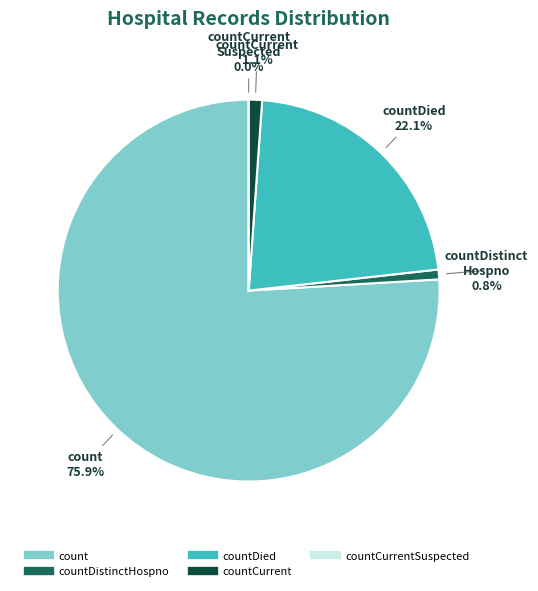

Is there a majority slice in this chart?

Yes